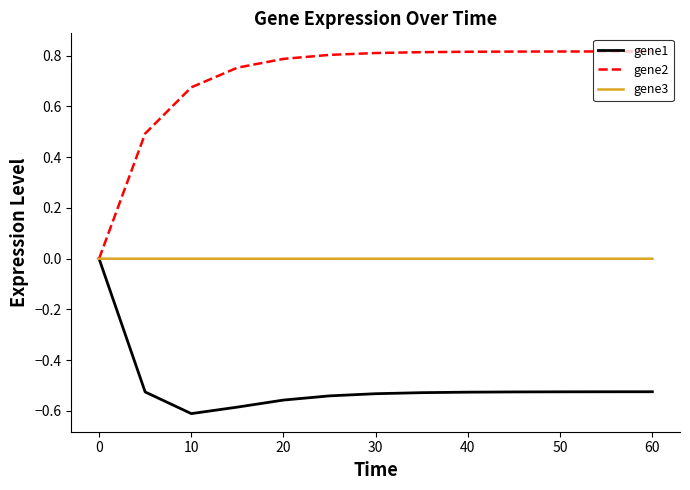

Which series has the largest range (max minus min)?

gene2